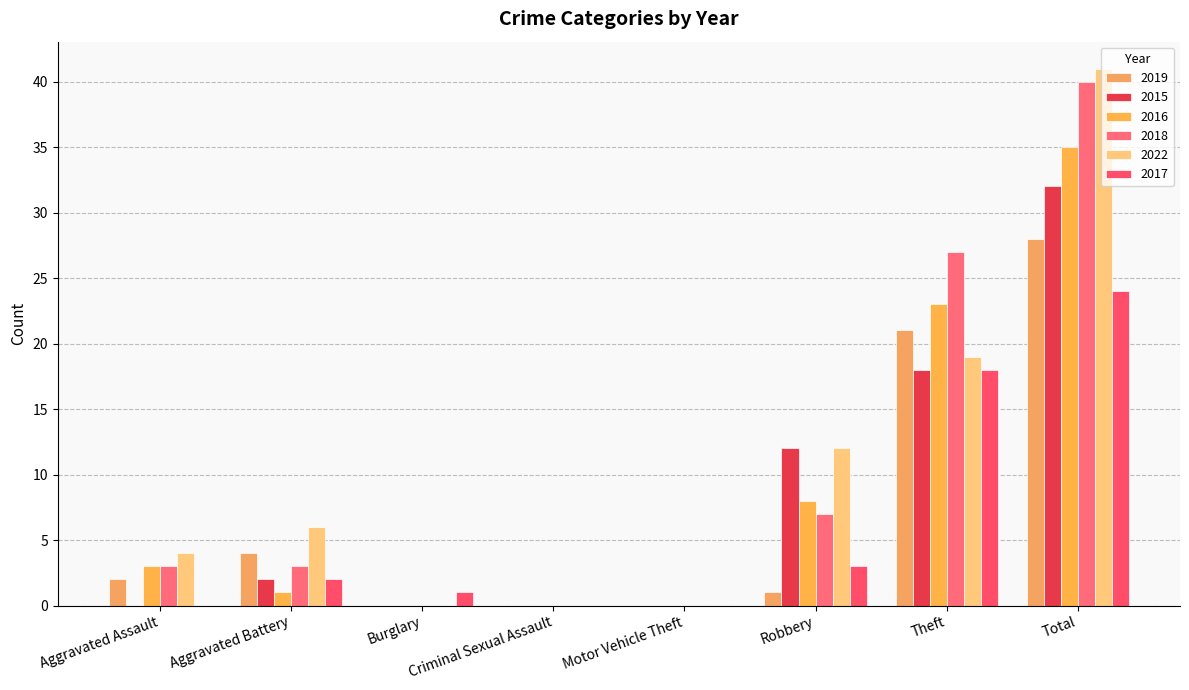

Reading right to left, extract all data points from this chart.

2019: Total=28	Theft=21	Robbery=1	Motor Vehicle Theft=0	Criminal Sexual Assault=0	Burglary=0	Aggravated Battery=4	Aggravated Assault=2
2015: Total=32	Theft=18	Robbery=12	Motor Vehicle Theft=0	Criminal Sexual Assault=0	Burglary=0	Aggravated Battery=2	Aggravated Assault=0
2016: Total=35	Theft=23	Robbery=8	Motor Vehicle Theft=0	Criminal Sexual Assault=0	Burglary=0	Aggravated Battery=1	Aggravated Assault=3
2018: Total=40	Theft=27	Robbery=7	Motor Vehicle Theft=0	Criminal Sexual Assault=0	Burglary=0	Aggravated Battery=3	Aggravated Assault=3
2022: Total=41	Theft=19	Robbery=12	Motor Vehicle Theft=0	Criminal Sexual Assault=0	Burglary=0	Aggravated Battery=6	Aggravated Assault=4
2017: Total=24	Theft=18	Robbery=3	Motor Vehicle Theft=0	Criminal Sexual Assault=0	Burglary=1	Aggravated Battery=2	Aggravated Assault=0